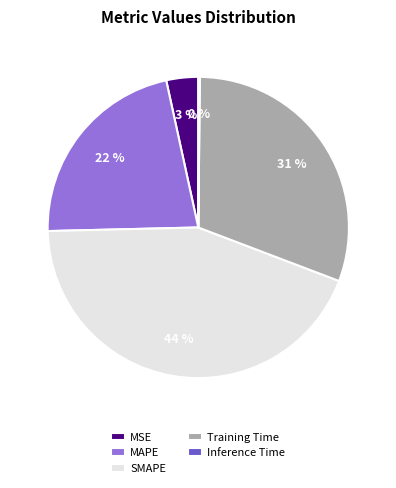

Is the sum of MSE and MAPE greater than half?

No